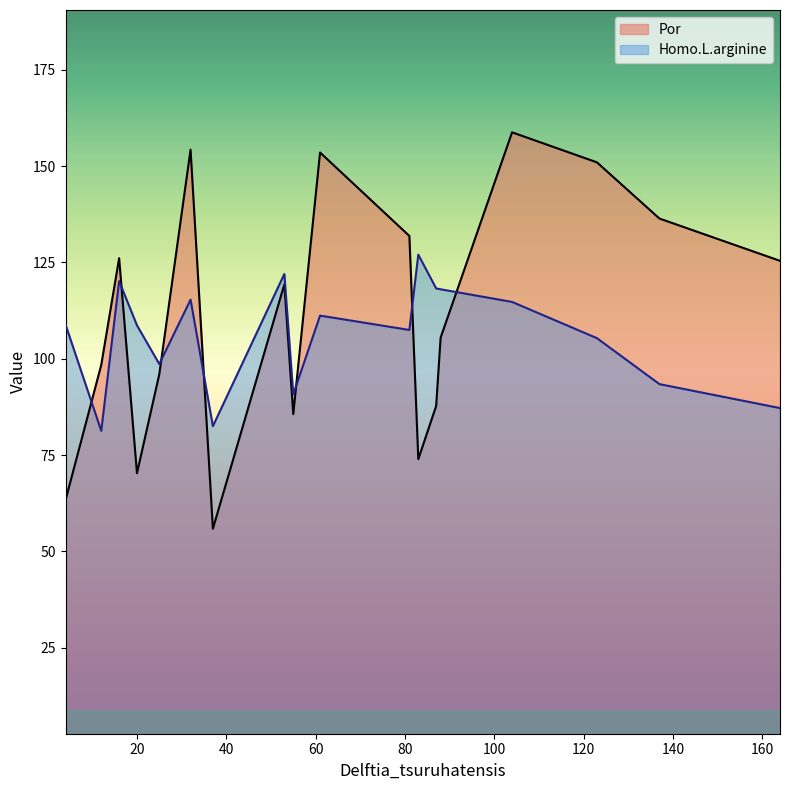

Which series has the widest spread of values?

Por